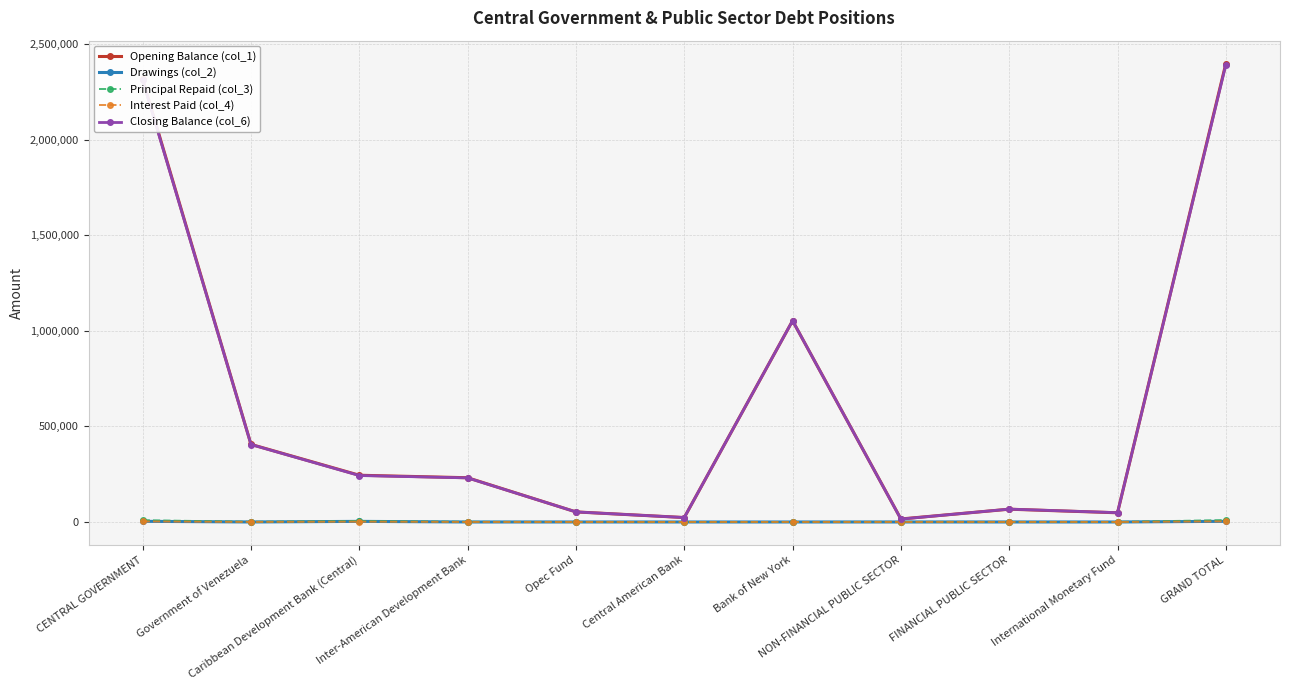

Which series has the widest spread of values?

Opening Balance (col_1)